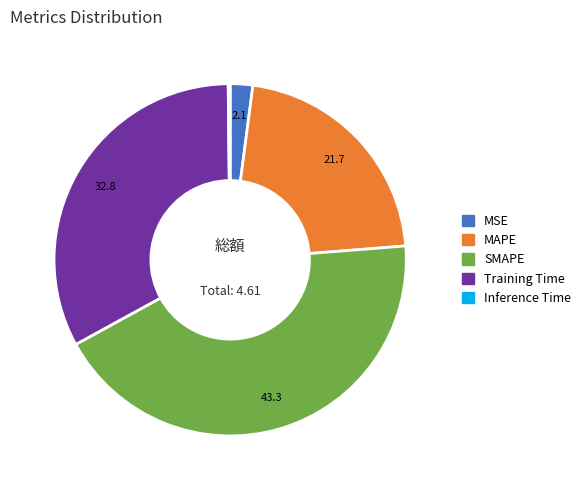

Combined, do SMAPE and MAPE account for over 50%?

Yes